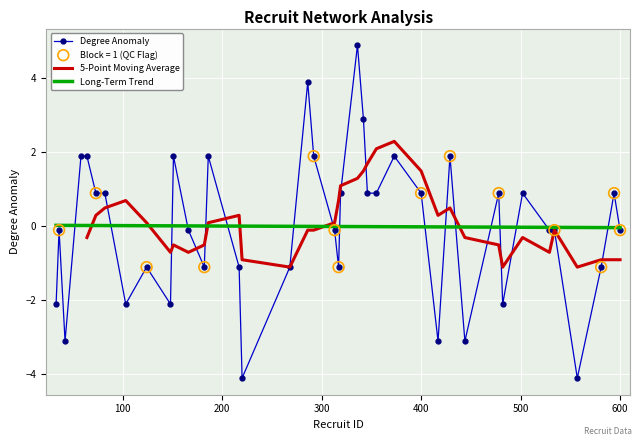

At how many categories does at least one series exceed 4?

1